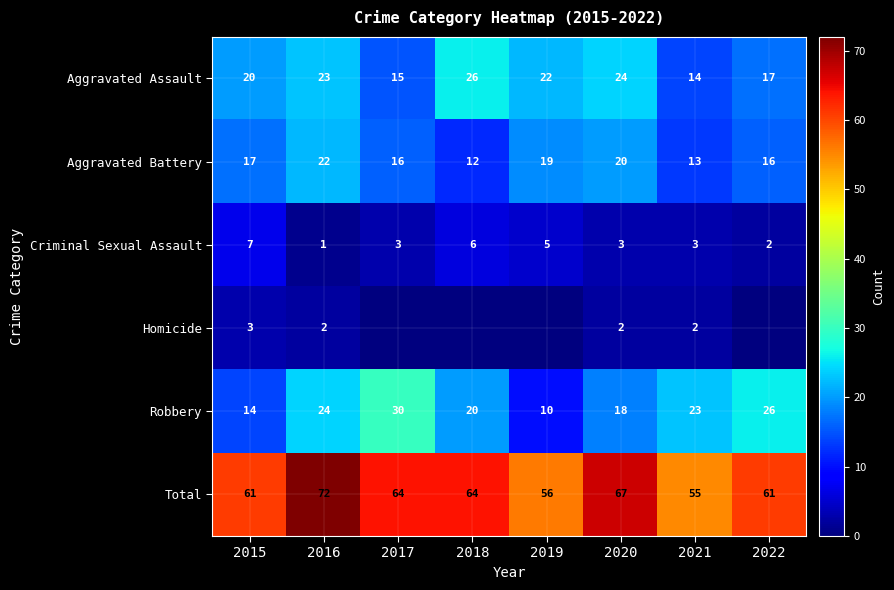

How many data points in Criminal Sexual Assault are less than 3?

2